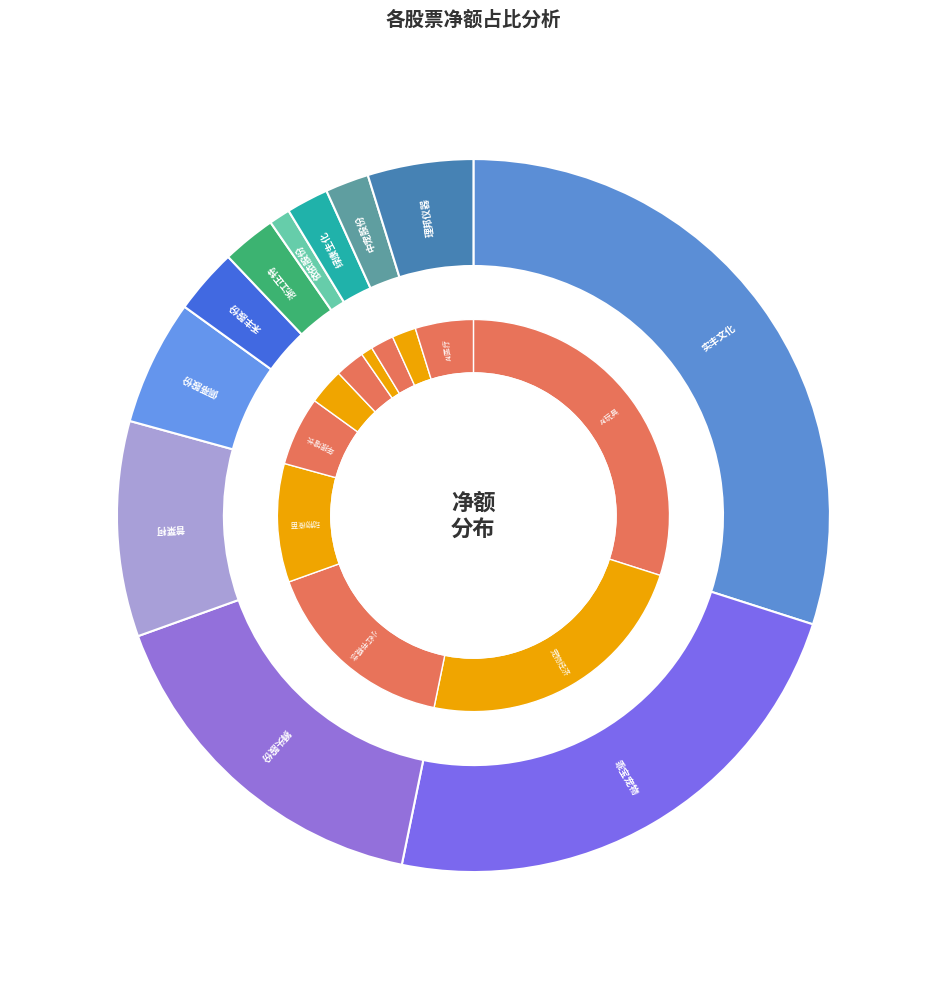

To the nearest percent, what is the difference between the largest and smallest slice percentages?

29%